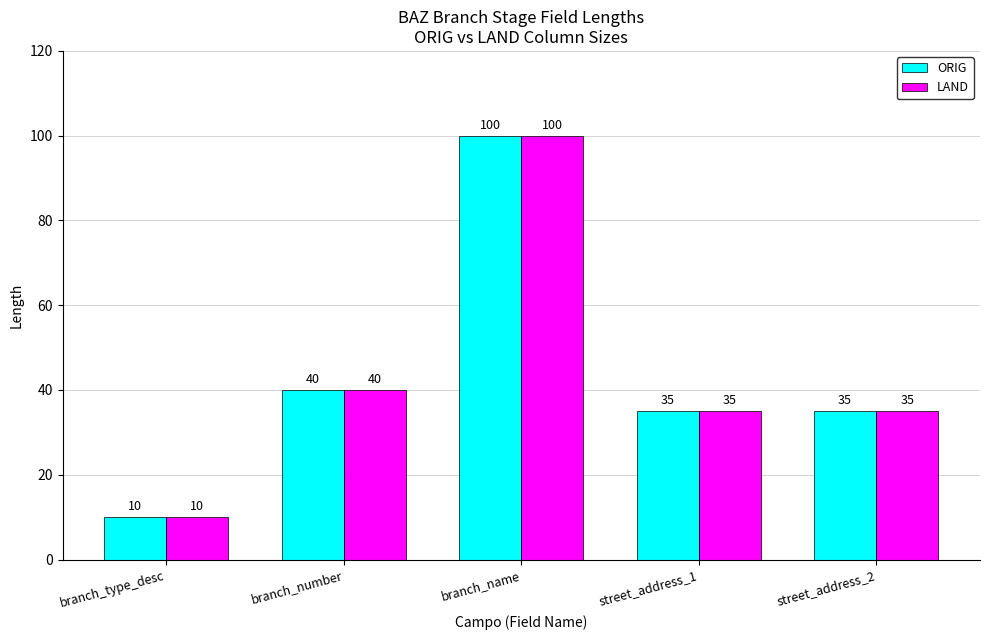

True or false: ORIG has a value of 35 at street_address_1.

True